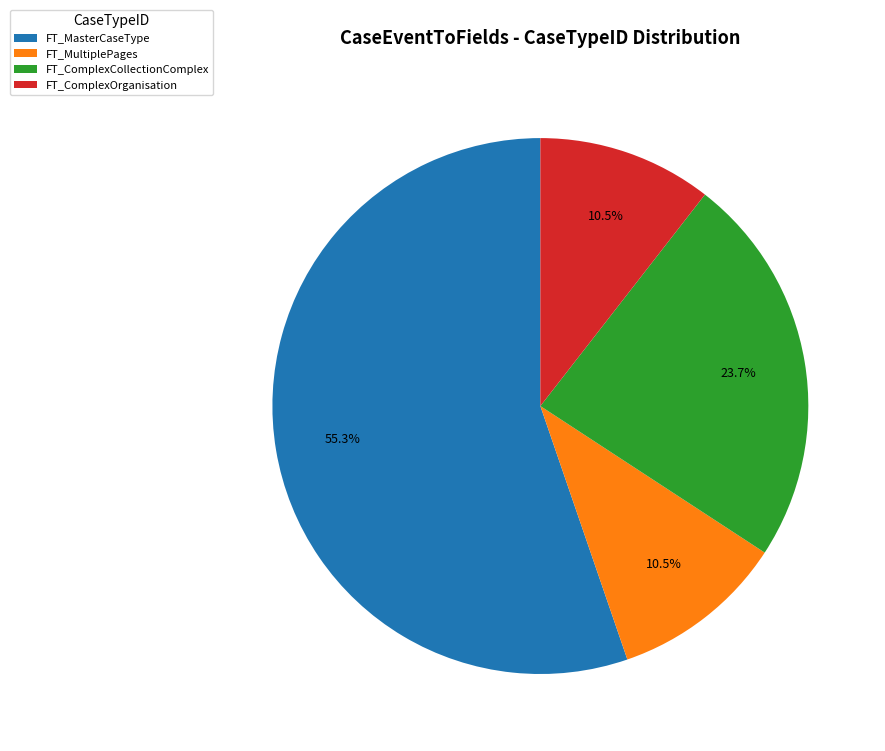

Which slice is the largest?

FT_MasterCaseType